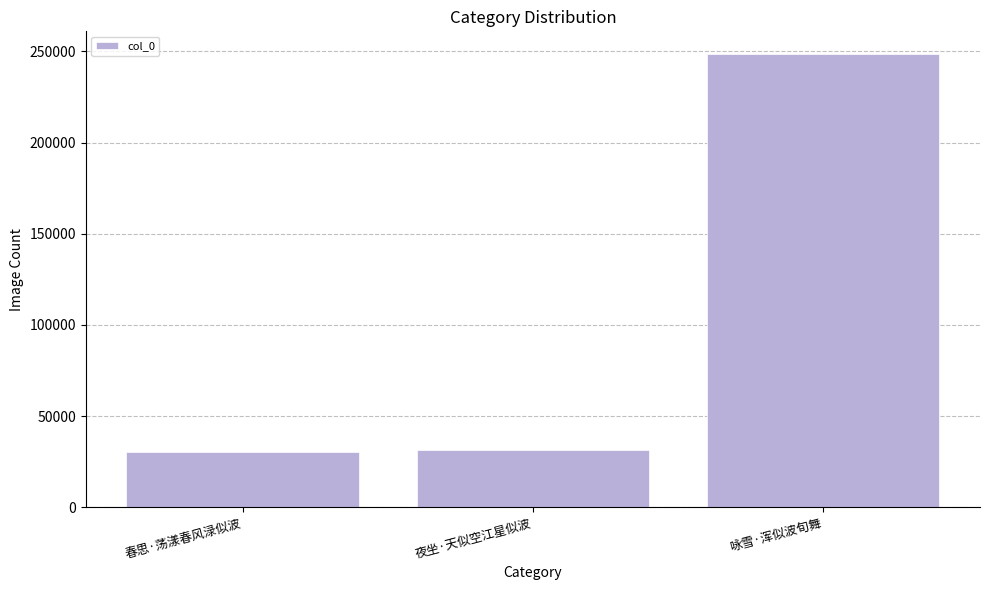

Between 夜坐·天似空江星似波 and 咏雪·浑似波旬舞, which is larger?

咏雪·浑似波旬舞